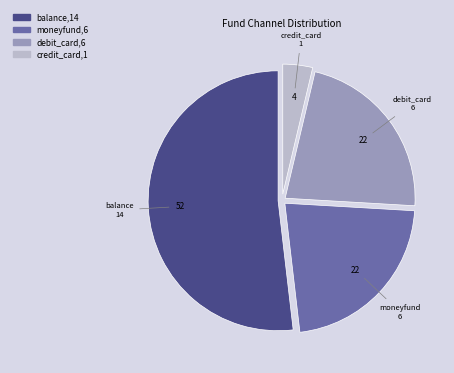

Which slice is the smallest?

credit_card